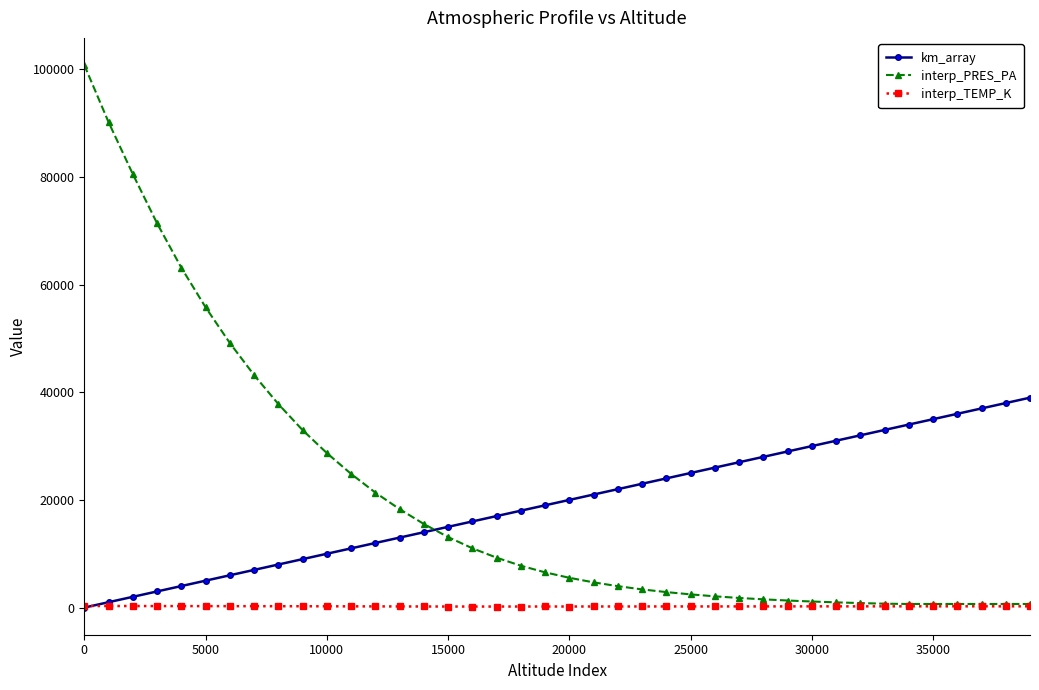

List the series in order of their peak value, highest first.

interp_PRES_PA, km_array, interp_TEMP_K